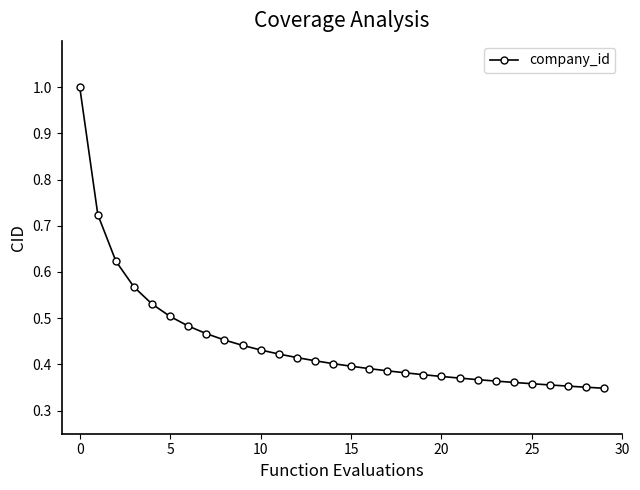

What is the greatest value displayed?

1.0